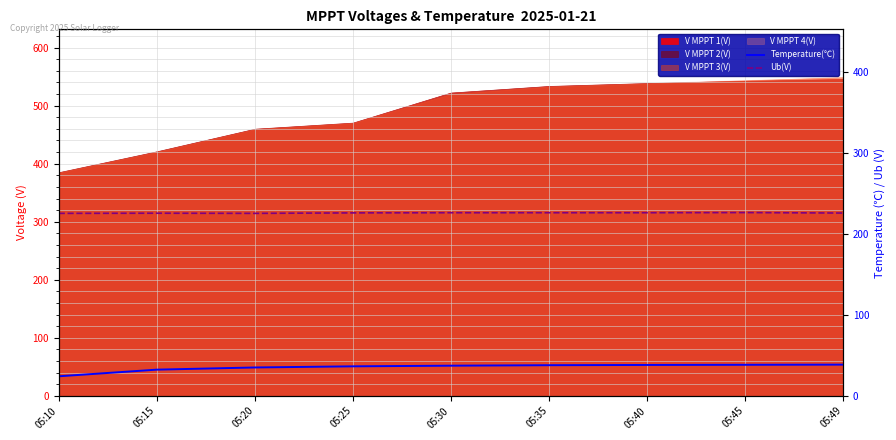

Where is Temperature(℃) nearest to the value 31?

05:15